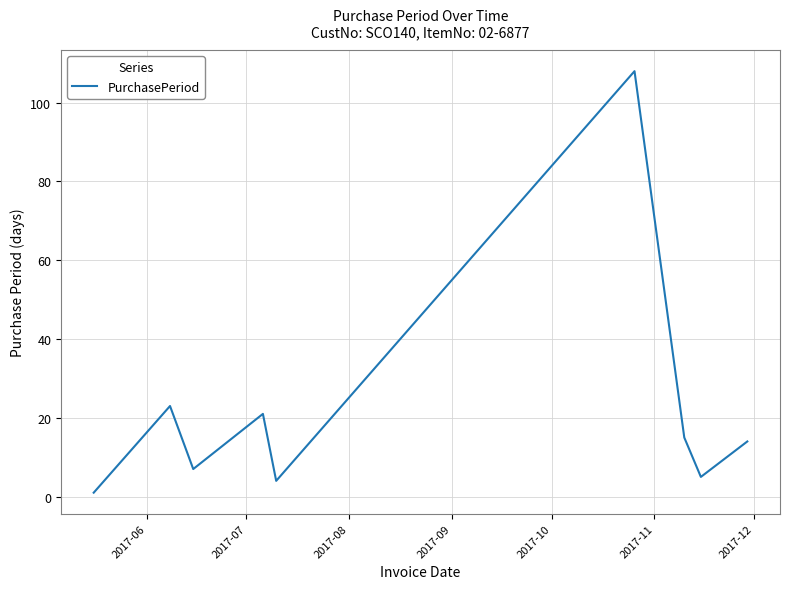

What is the difference between the maximum and minimum values?

107